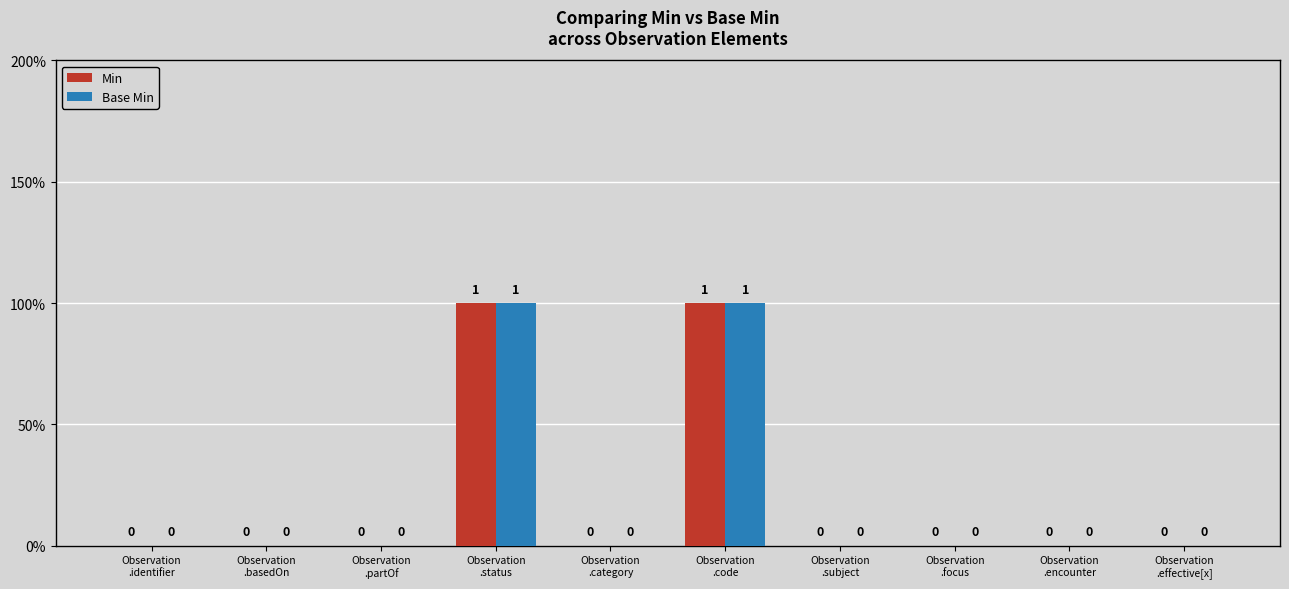

Does the chart contain stacked bars?

No